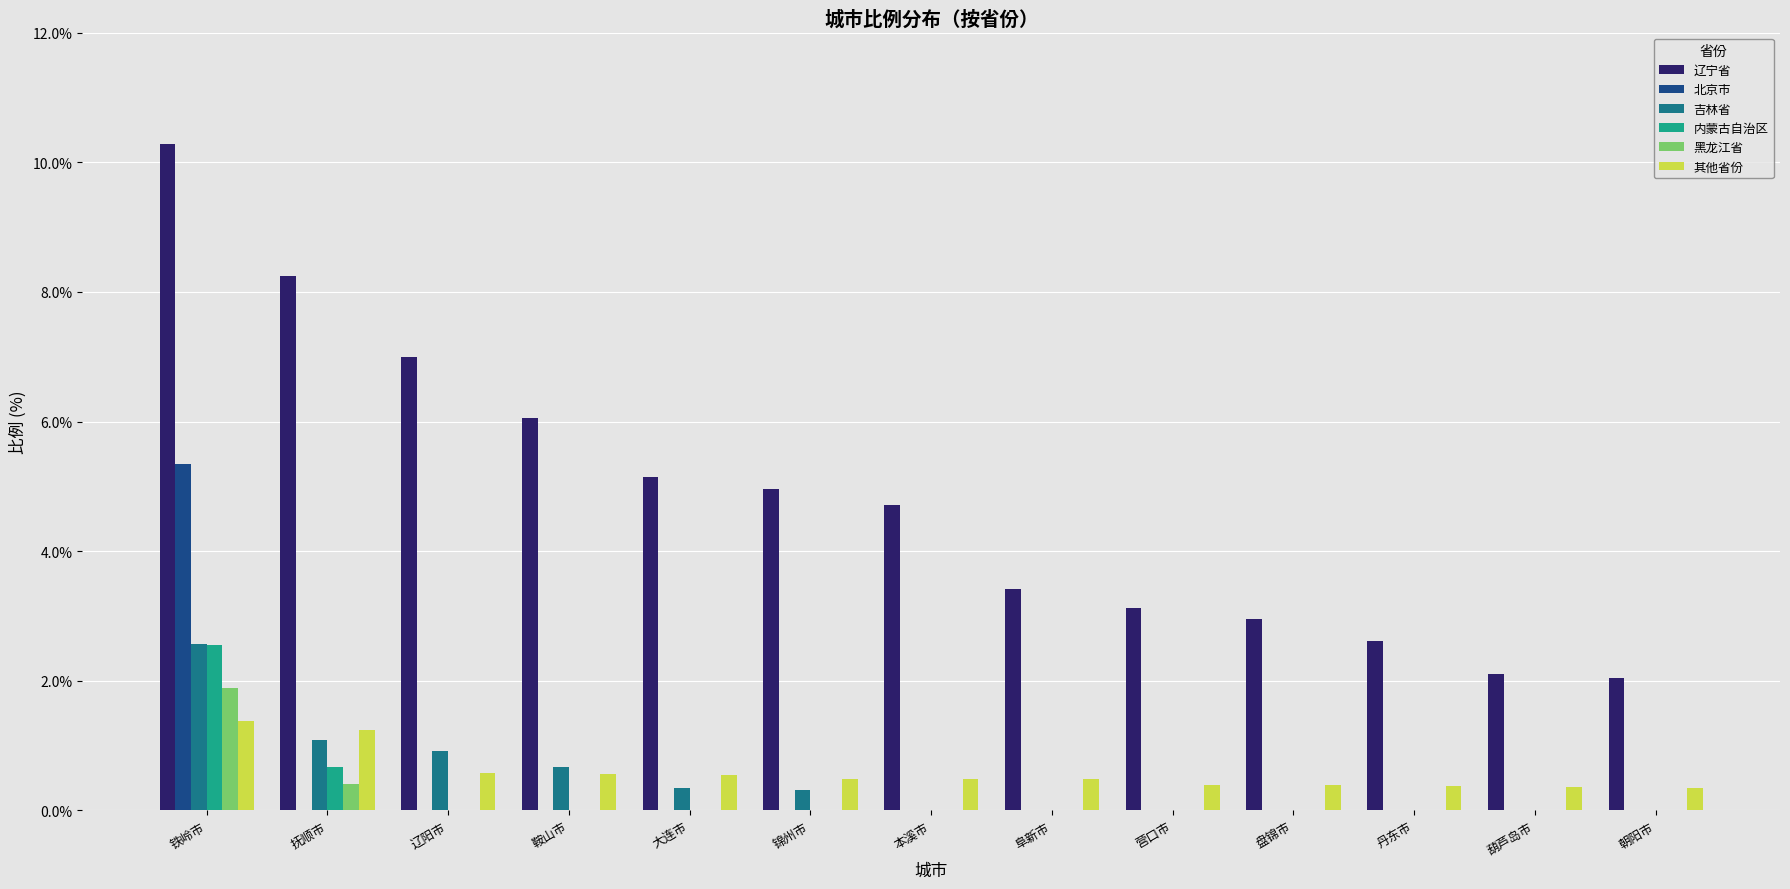

What are all the series names shown in the legend?

辽宁省, 北京市, 吉林省, 内蒙古自治区, 黑龙江省, 其他省份